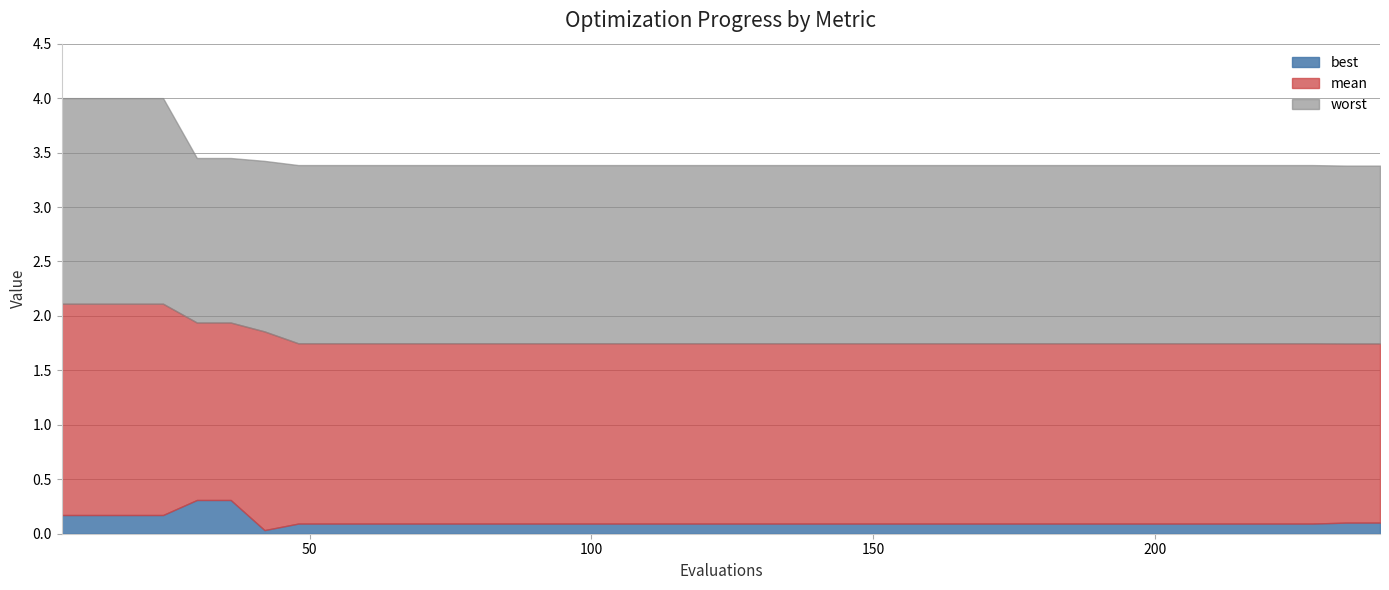

True or false: best and worst intersect in this chart.

False